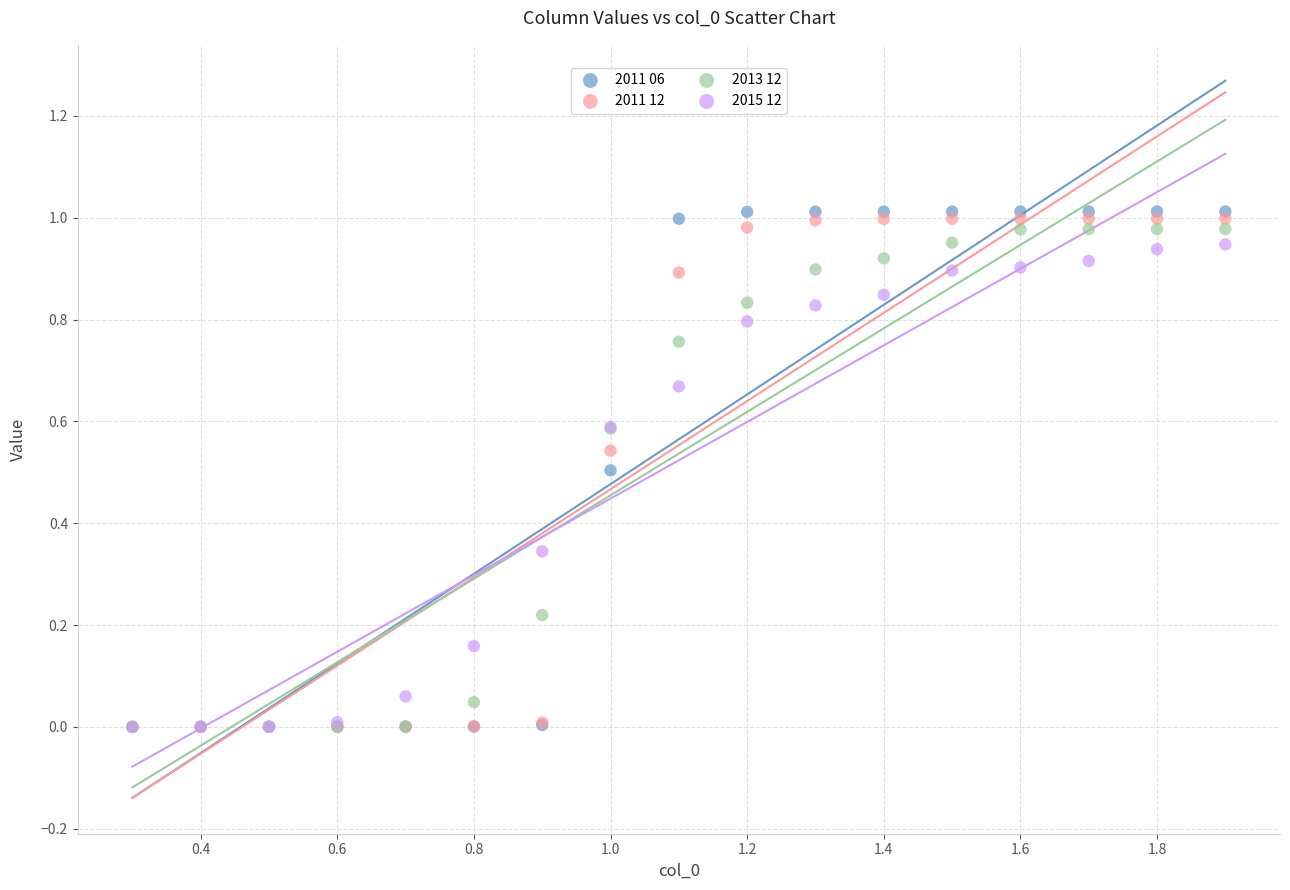

Which series has the largest Y range (max minus min)?

2011 06